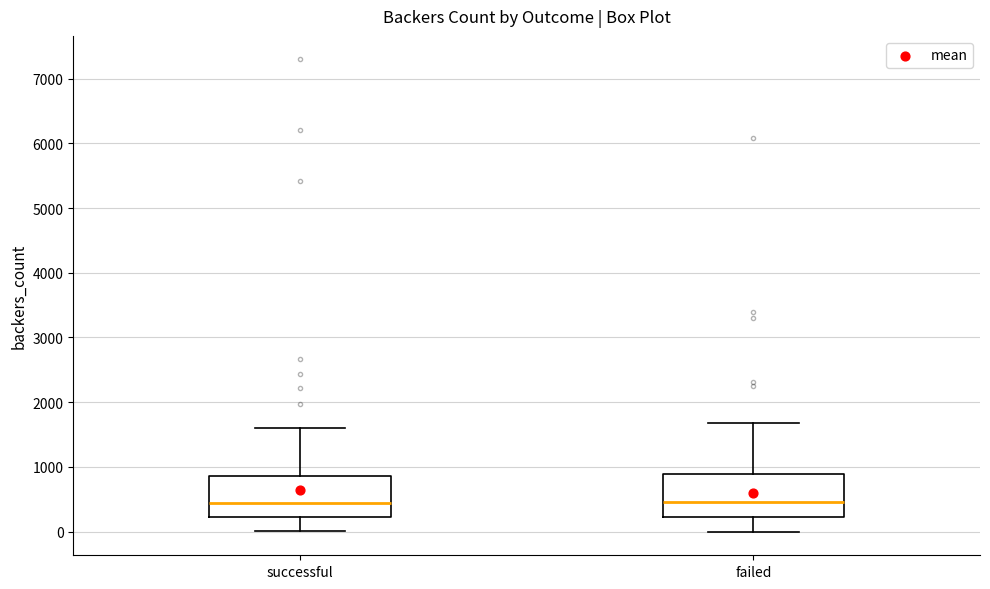

Reading left to right, read every box against the y-axis: the position of its median line, the range the box covers, and the ends of its whiskers. The values are not printed on the chart, so give them approximately, as read against the axis.

successful: median 400, box 200 to 900, whiskers 0 to 1600
failed: median 500, box 200 to 900, whiskers 0 to 1700